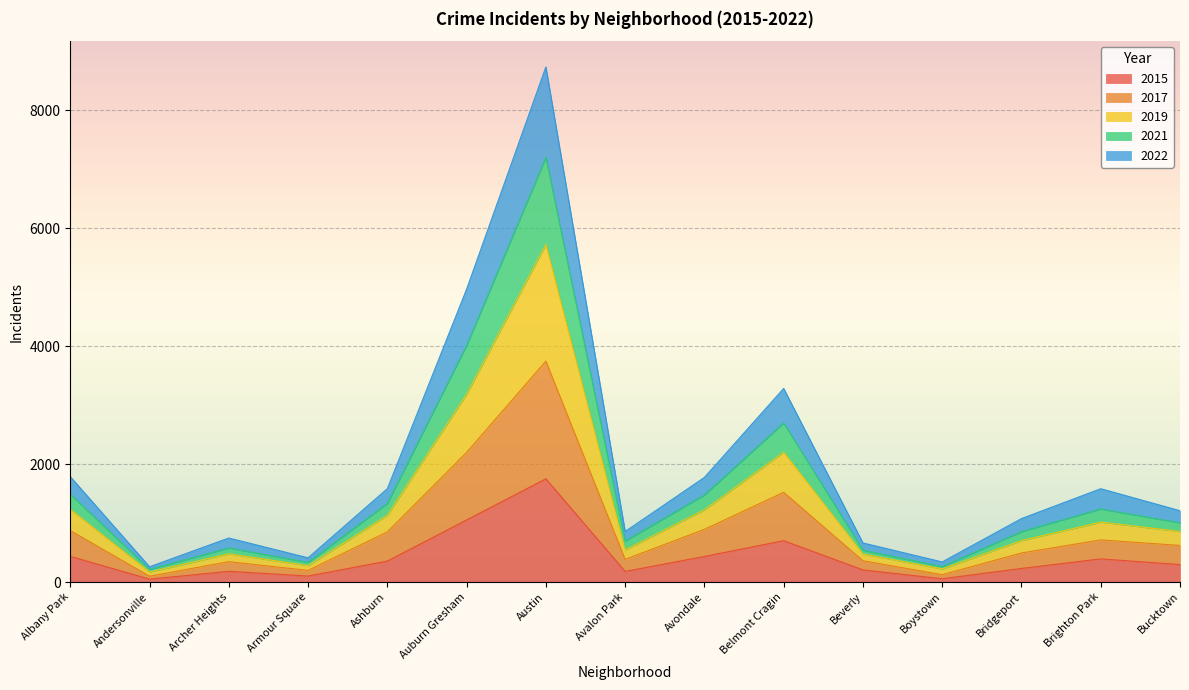

Where is the first local minimum for 2019?

Andersonville